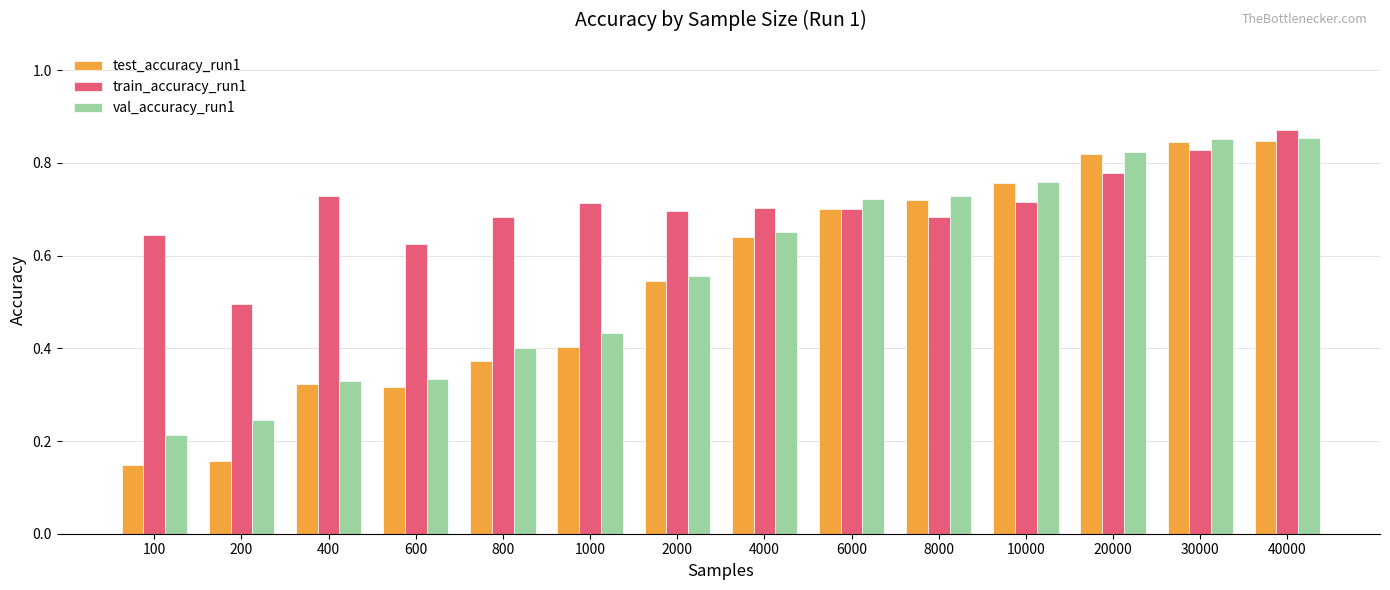

Is the value of test_accuracy_run1 at 400 greater than the value of train_accuracy_run1 at 800?

No